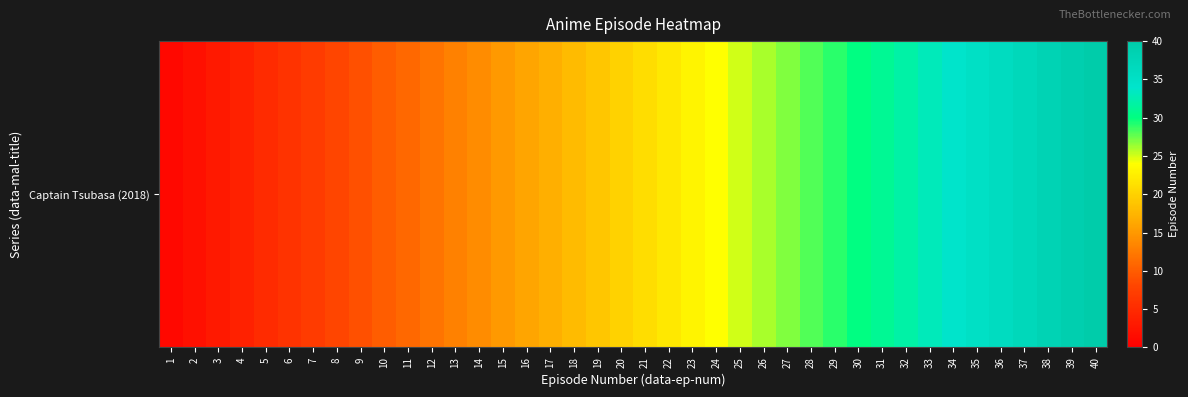

Rank the categories by value from lowest to highest.

1, 2, 3, 4, 5, 6, 7, 8, 9, 10, 11, 12, 13, 14, 15, 16, 17, 18, 19, 20, 21, 22, 23, 24, 25, 26, 27, 28, 29, 30, 31, 32, 33, 34, 35, 36, 37, 38, 39, 40